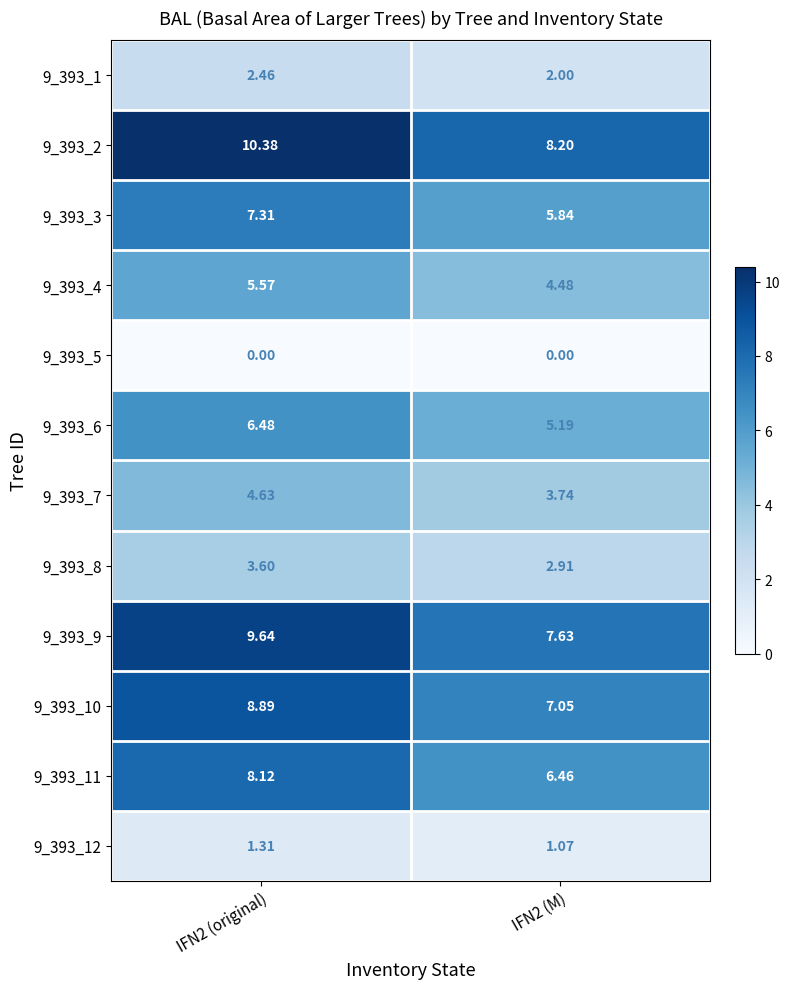

Is the value of 9_393_3 at IFN2 (M) greater than the value of 9_393_8 at IFN2 (M)?

Yes